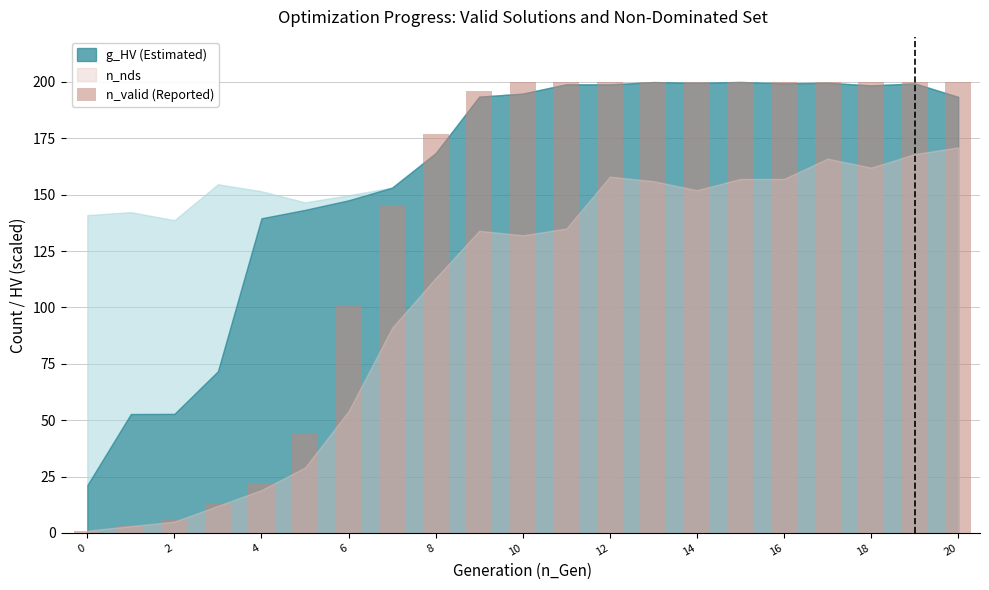

Are the bars horizontal?

No